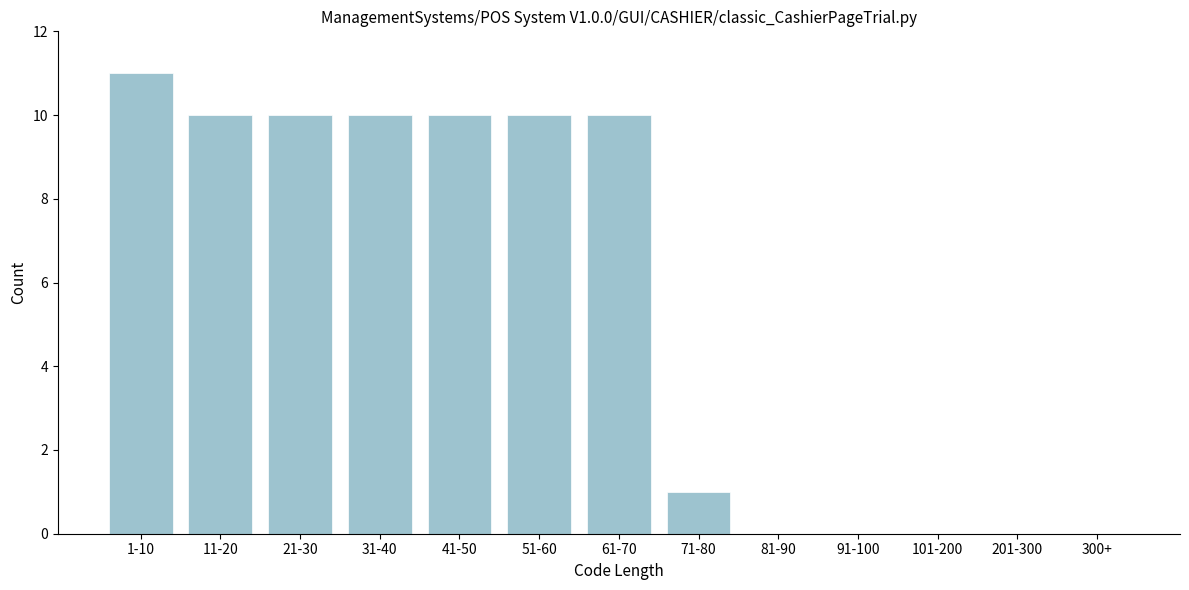

Reading left to right, list all the values displayed in this chart.

1-10=11	11-20=10	21-30=10	31-40=10	41-50=10	51-60=10	61-70=10	71-80=1	81-90=0	91-100=0	101-200=0	201-300=0	300+=0